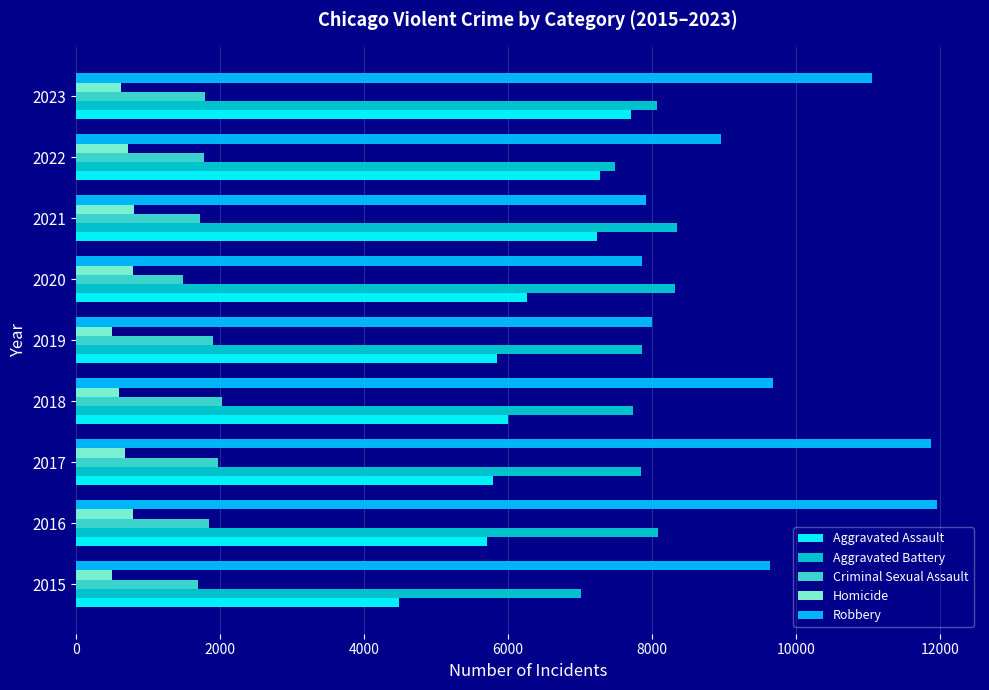

Which series has the widest spread of values?

Robbery